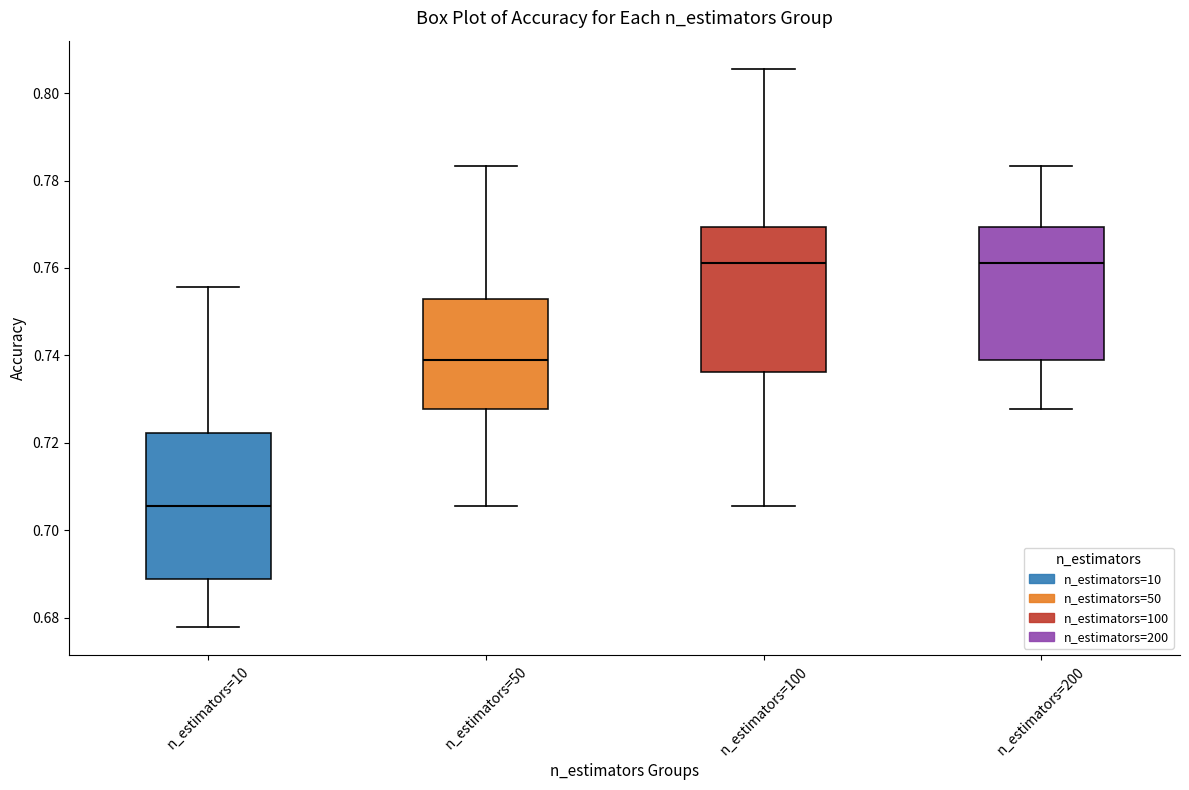

Where does the upper whisker of the box for n_estimators=200 end on the y-axis? The values are not printed on the chart, so give them approximately, as read against the axis.

0.784